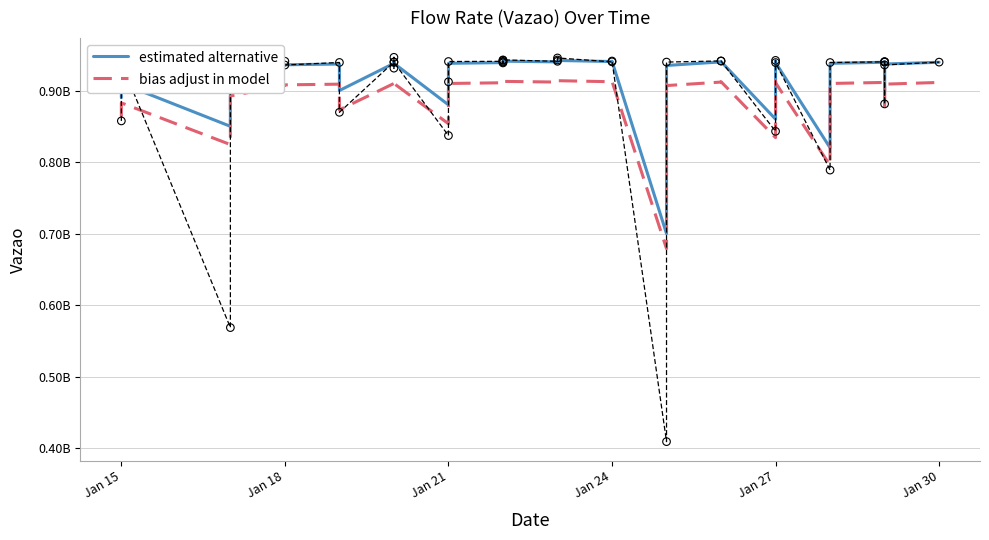

Which series has the widest spread of Y values?

estimated alternative